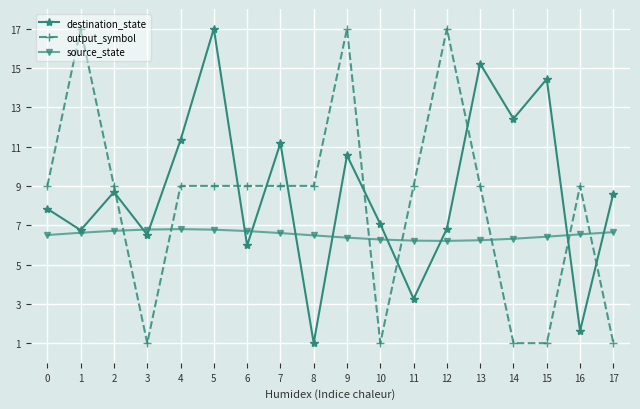

Which series has the largest total across all categories?

destination_state